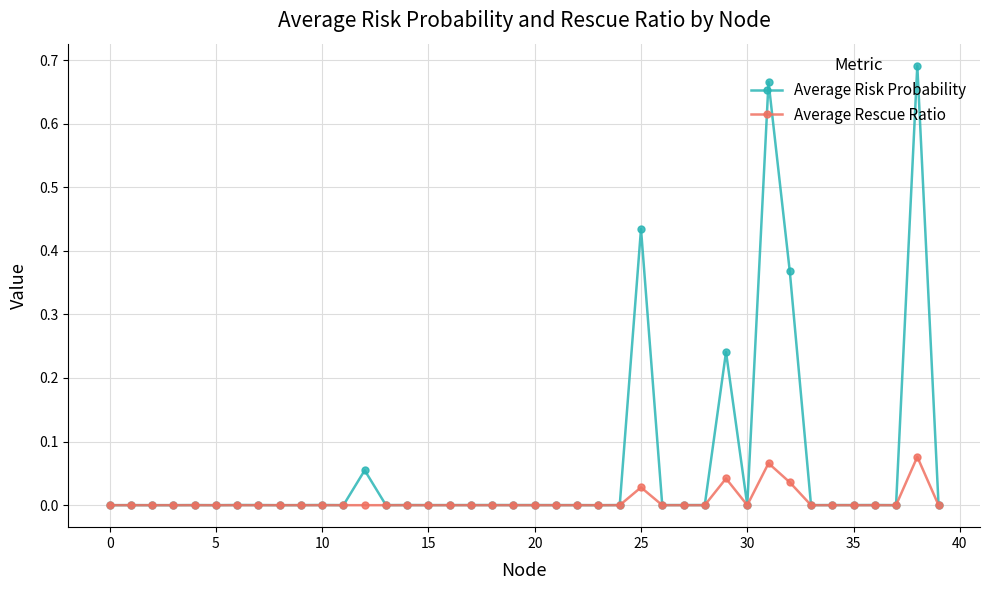

What are all the series names shown in the legend?

Average Risk Probability, Average Rescue Ratio